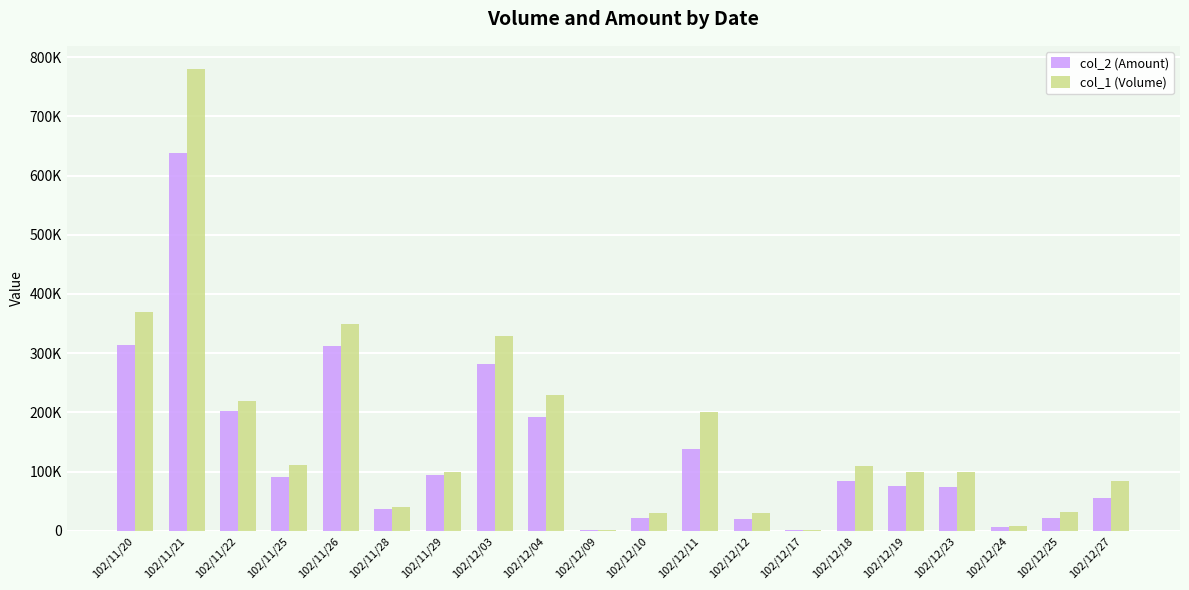

Rank the series at 102/12/18 from lowest to highest value.

col_2 (Amount), col_1 (Volume)